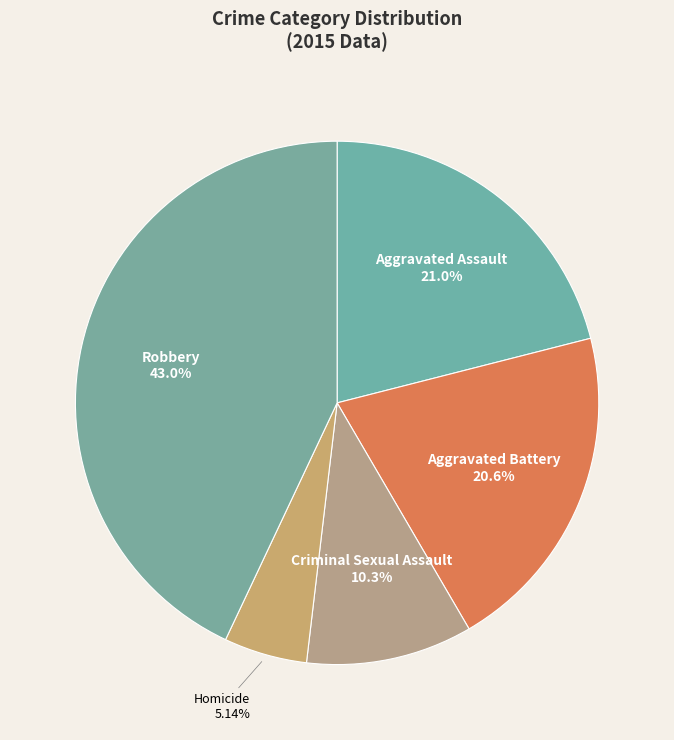

Between Homicide and Aggravated Battery, which is larger?

Aggravated Battery